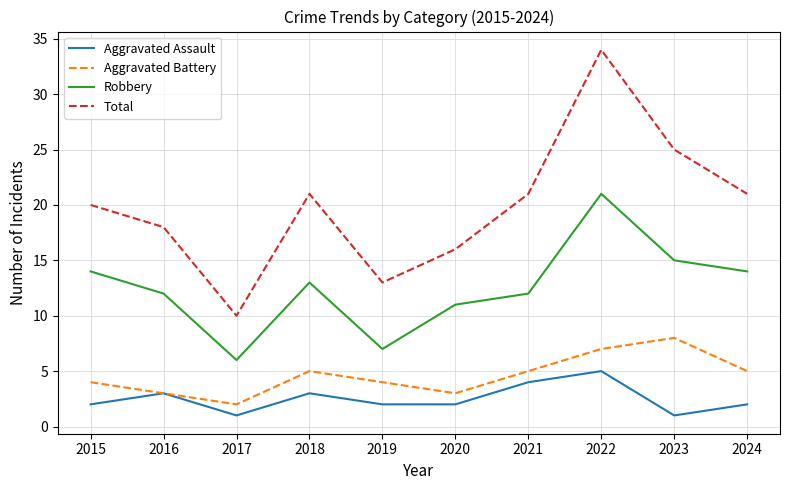

How many lines are shown in the chart?

4